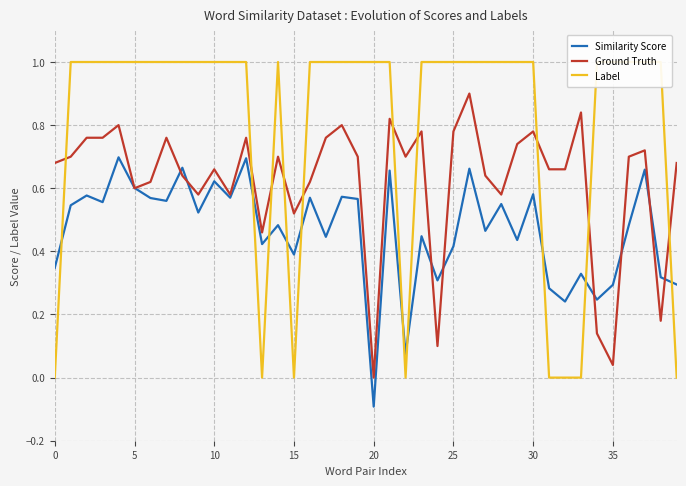

How many categories are shown in the chart?

40